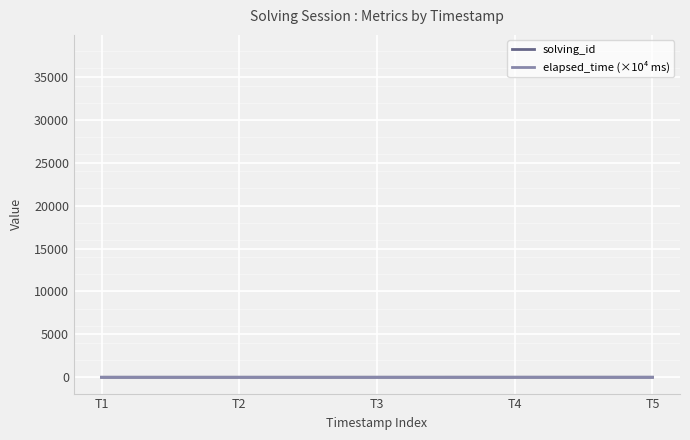

Which series changed the most between T2 and T3?

solving_id